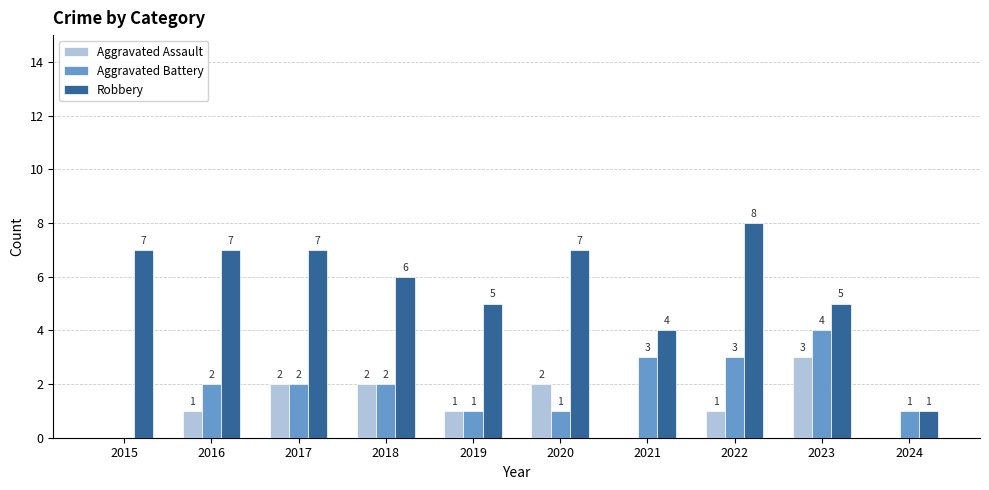

How many Robbery values are between 5 and 7?

7